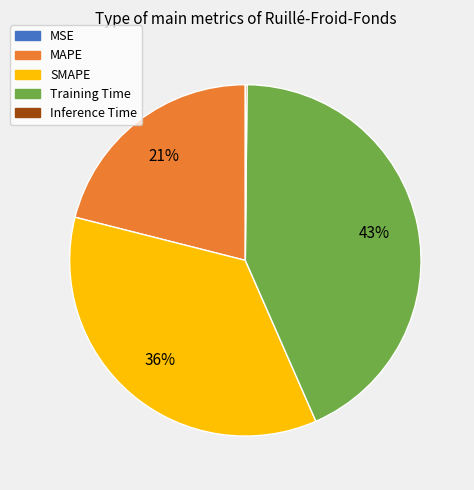

Is there any slice that represents more than half of the pie?

No